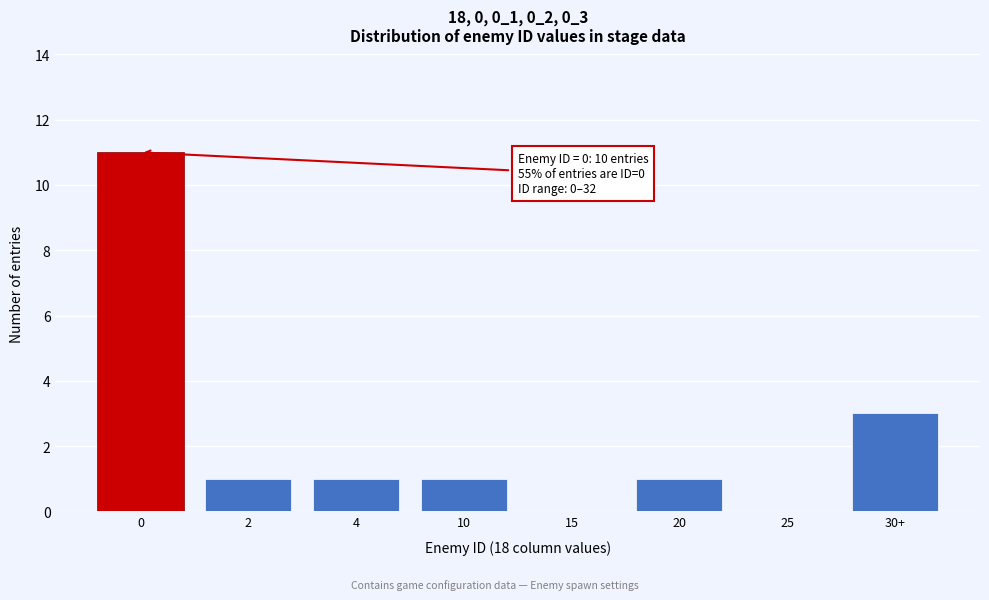

Reading right to left, transcribe all the data shown in this chart.

30+=3	25=0	20=1	15=0	10=1	4=1	2=1	0=11